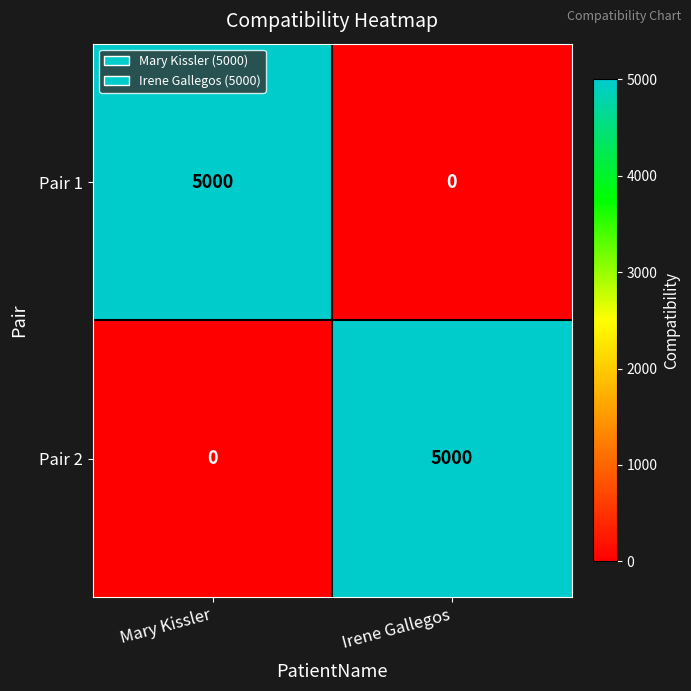

How many categories are shown in the chart?

2